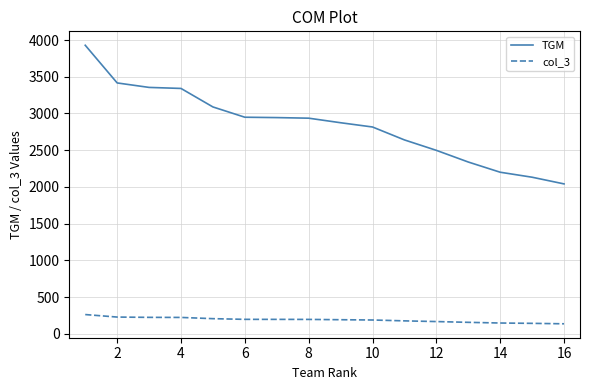

List the series in order of their peak value, highest first.

TGM, col_3